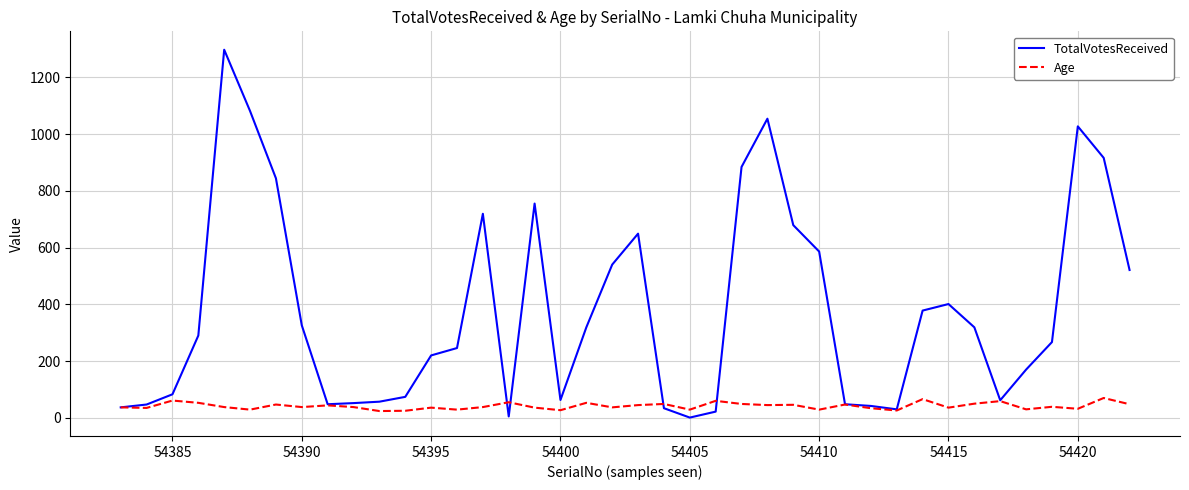

Rank the series by their average value, from highest to lowest.

TotalVotesReceived, Age